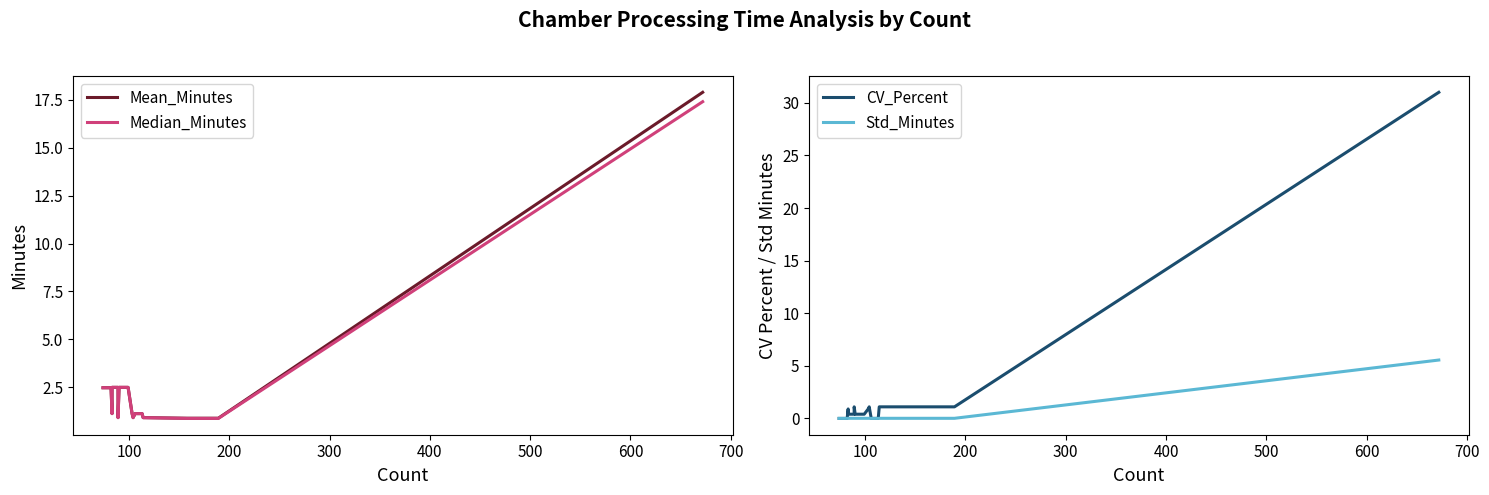

The value of Median_Minutes at 18 is 0.5. True or false?

False